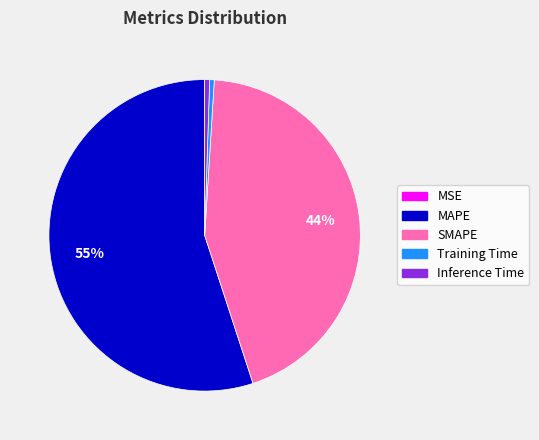

What is the largest slice in the pie chart?

MAPE